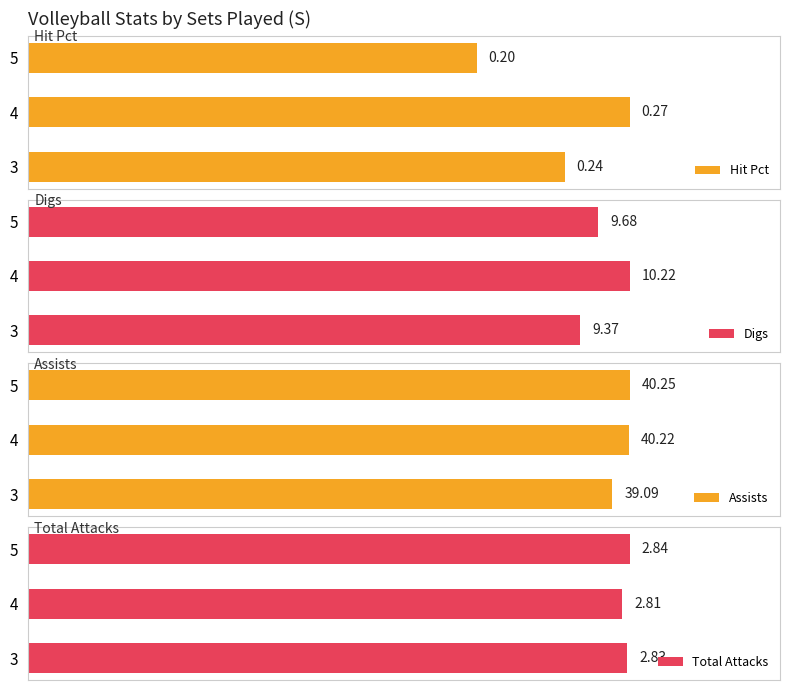

How many bars are there in total?

12